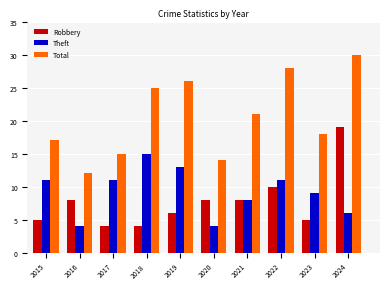

Which series has the largest total across all categories?

Total